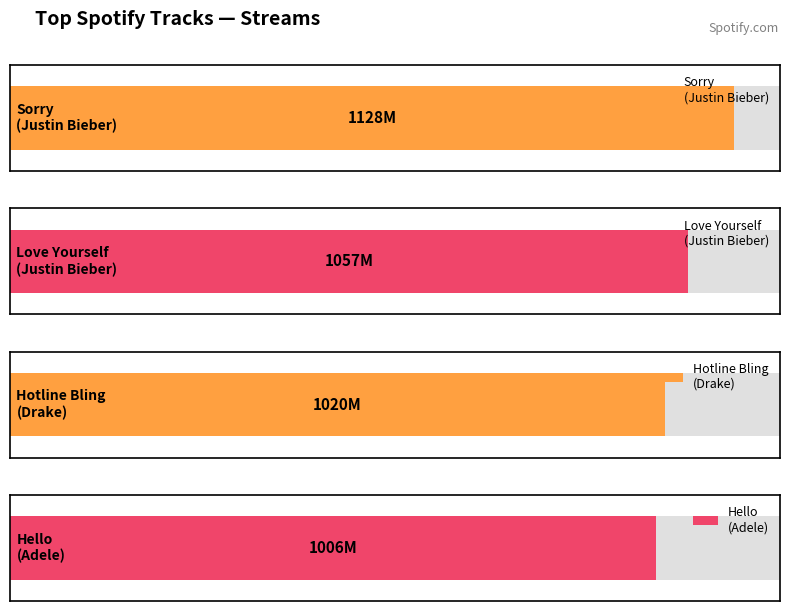

The chart shows a value of 1128 at Sorry
(Justin Bieber). True or false?

True